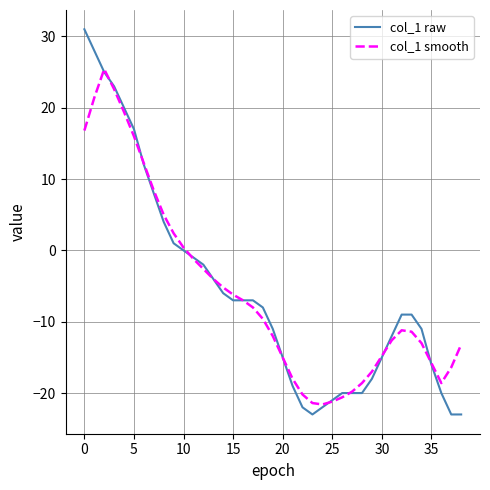

Which series has the widest spread of values?

col_1 raw